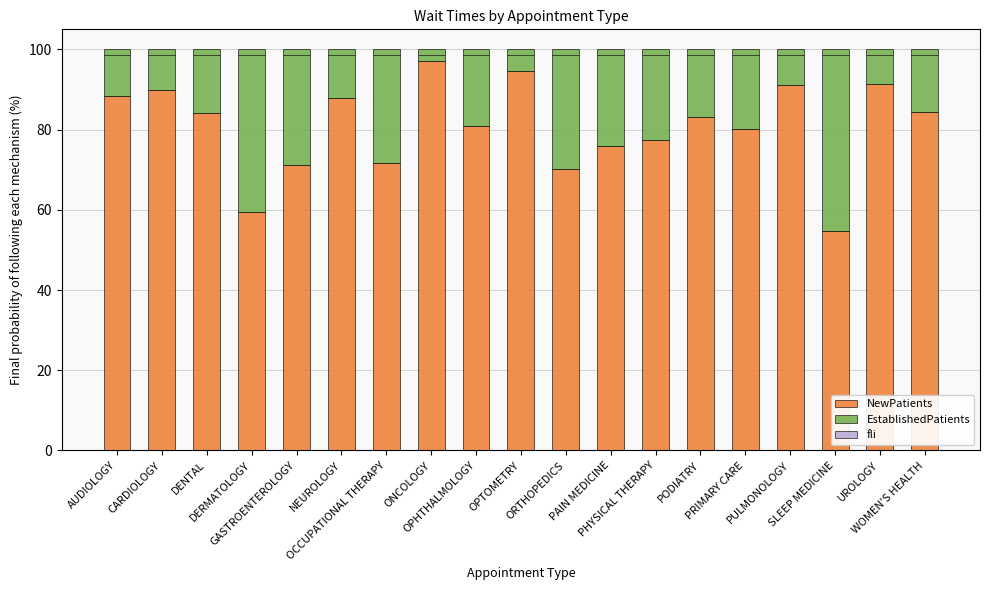

How many bars are there in total?

57